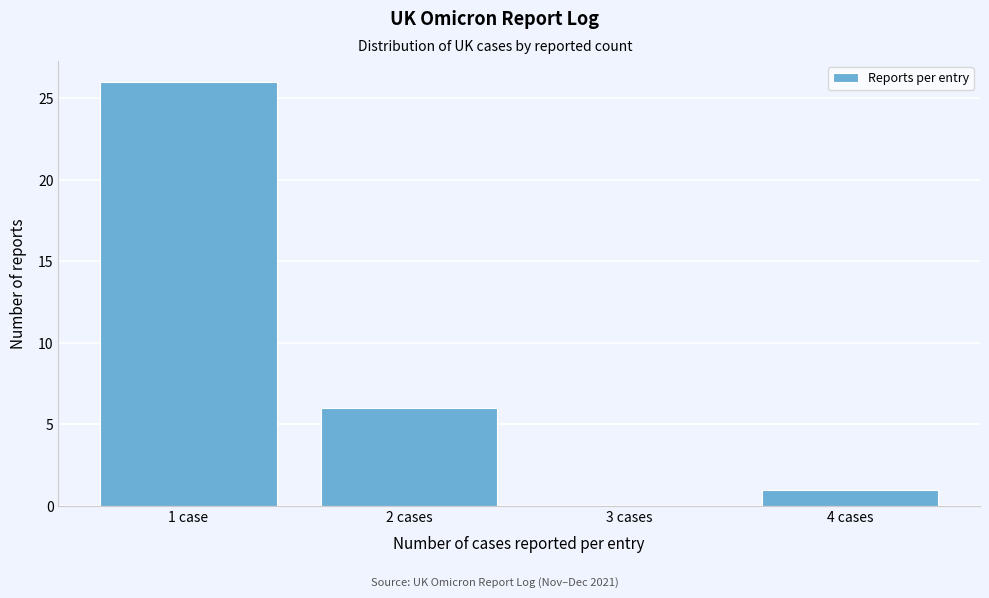

Reading left to right, list all the values displayed in this chart.

1 case=26	2 cases=6	3 cases=0	4 cases=1